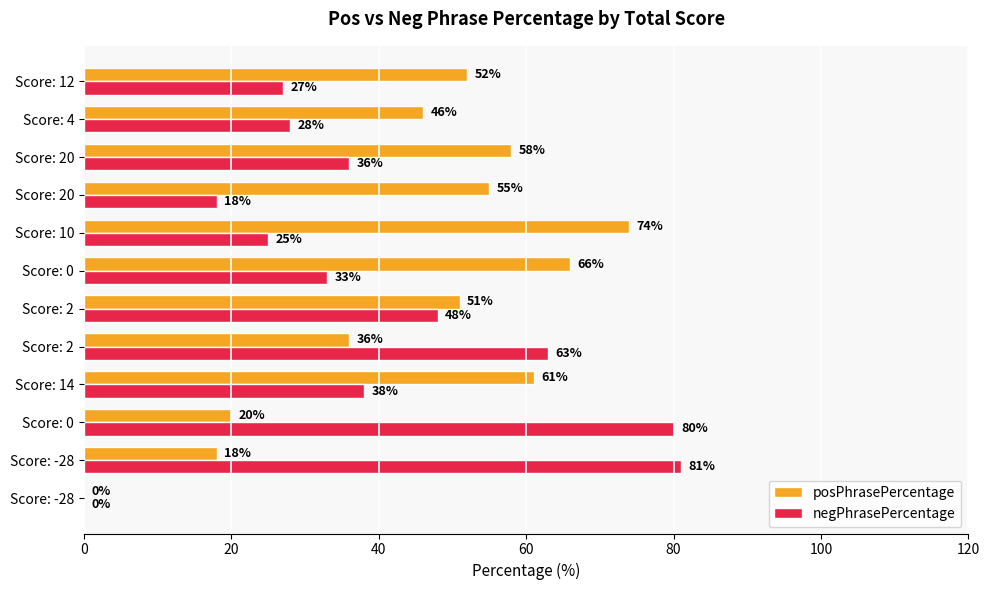

Count the number of data series in this chart.

2